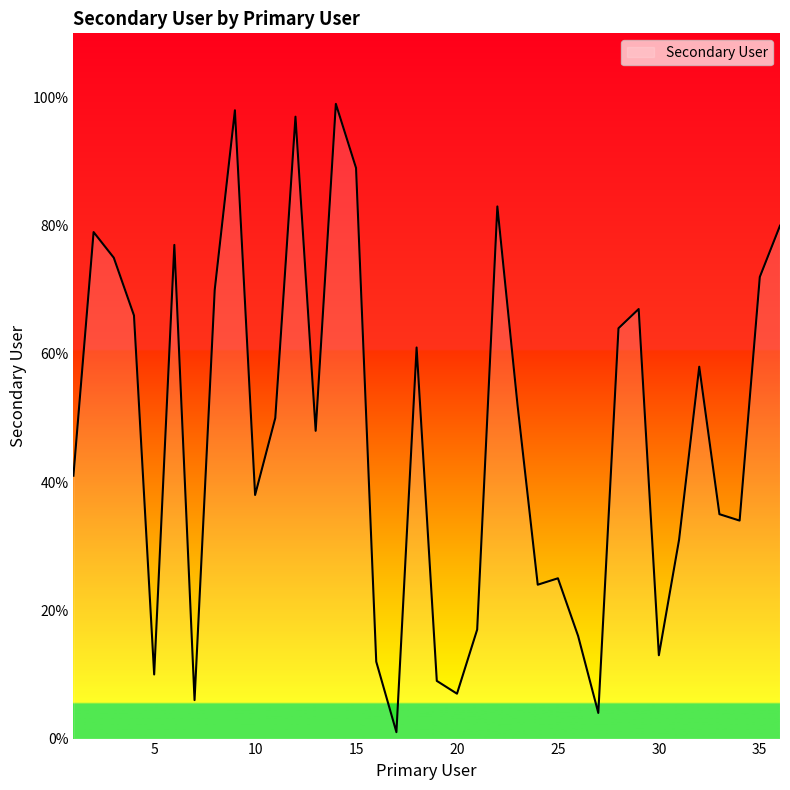

What is the greatest value displayed?

99